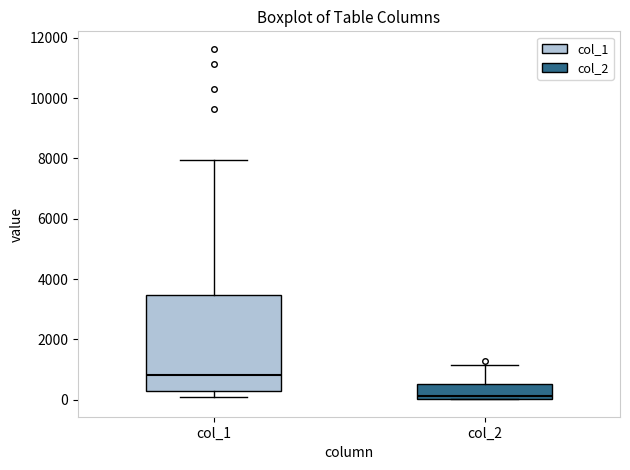

Comparing the boxes themselves (not the whiskers), which one is the tallest?

col_1